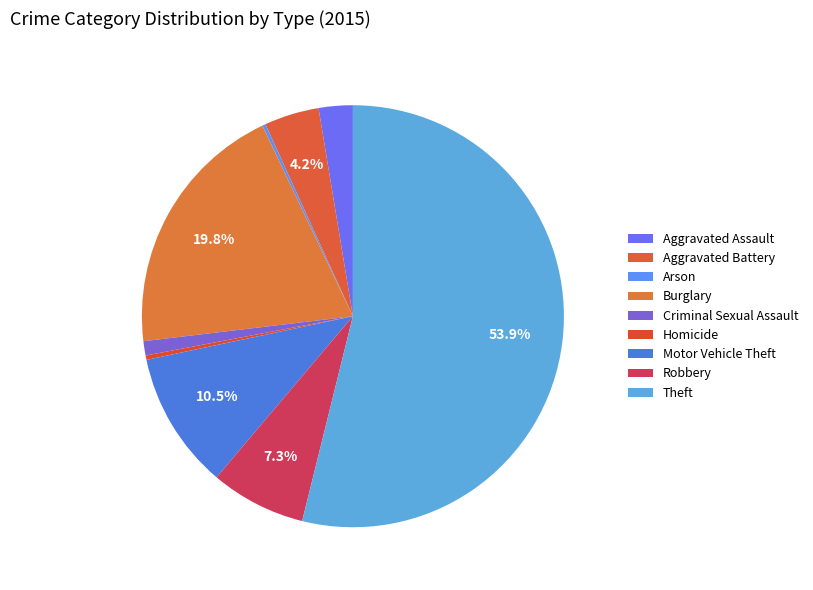

Which category has the biggest portion of the pie?

Theft